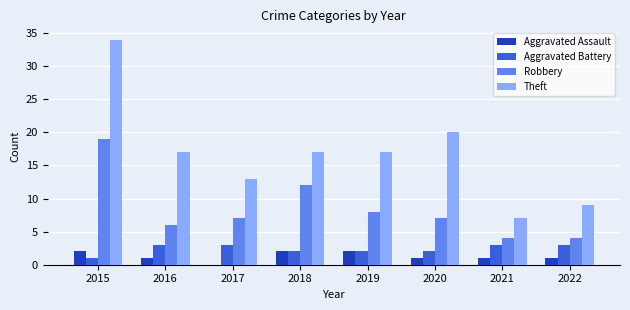

Is the value of Aggravated Assault at 2016 greater than the value of Theft at 2018?

No